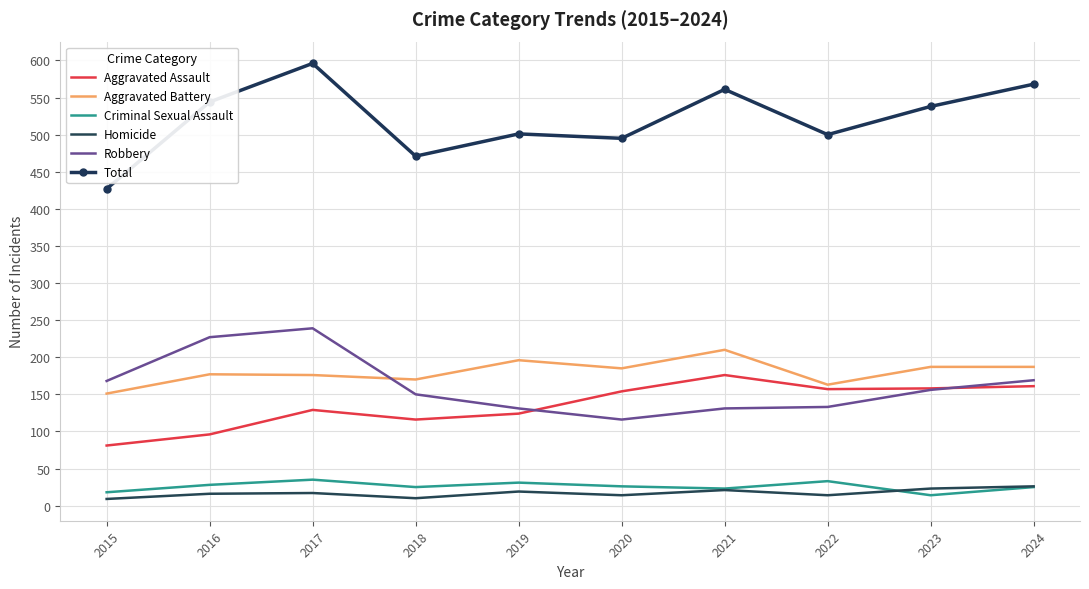

True or false: Criminal Sexual Assault and Total cross at least once.

False